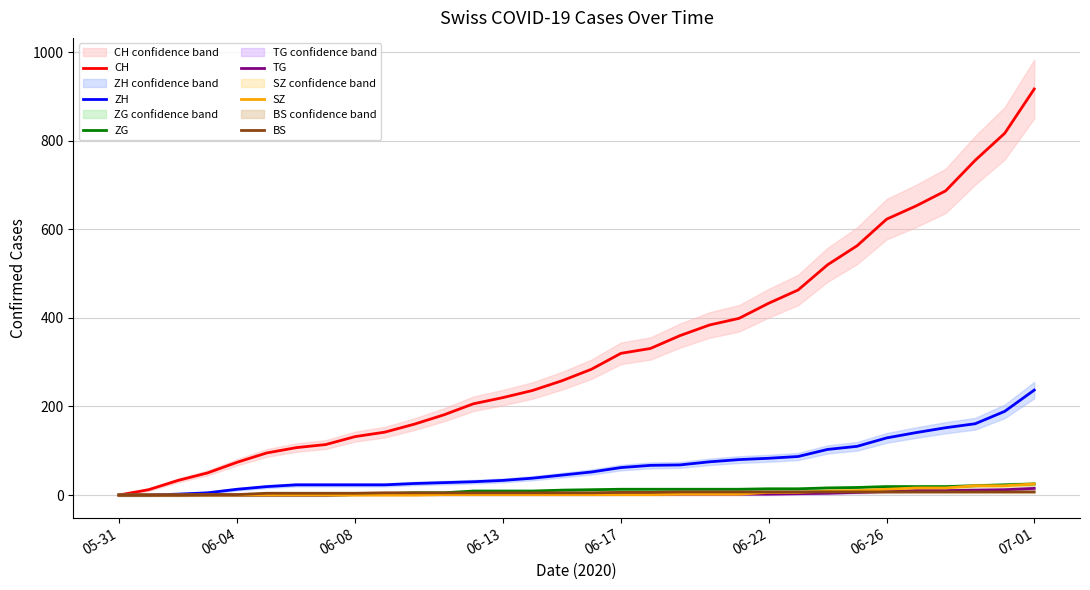

What is the highest value of the BS series?

7